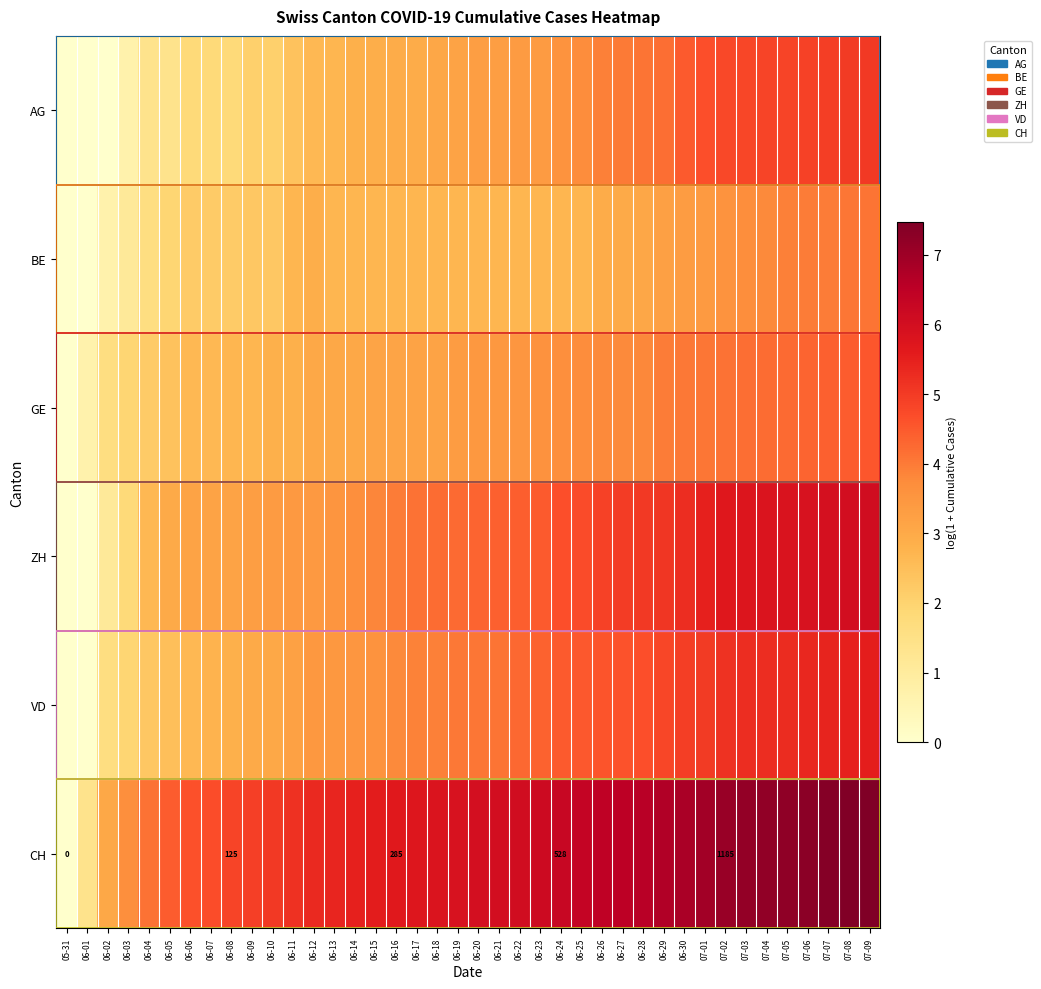

How many values in the VD series are below 4?

19